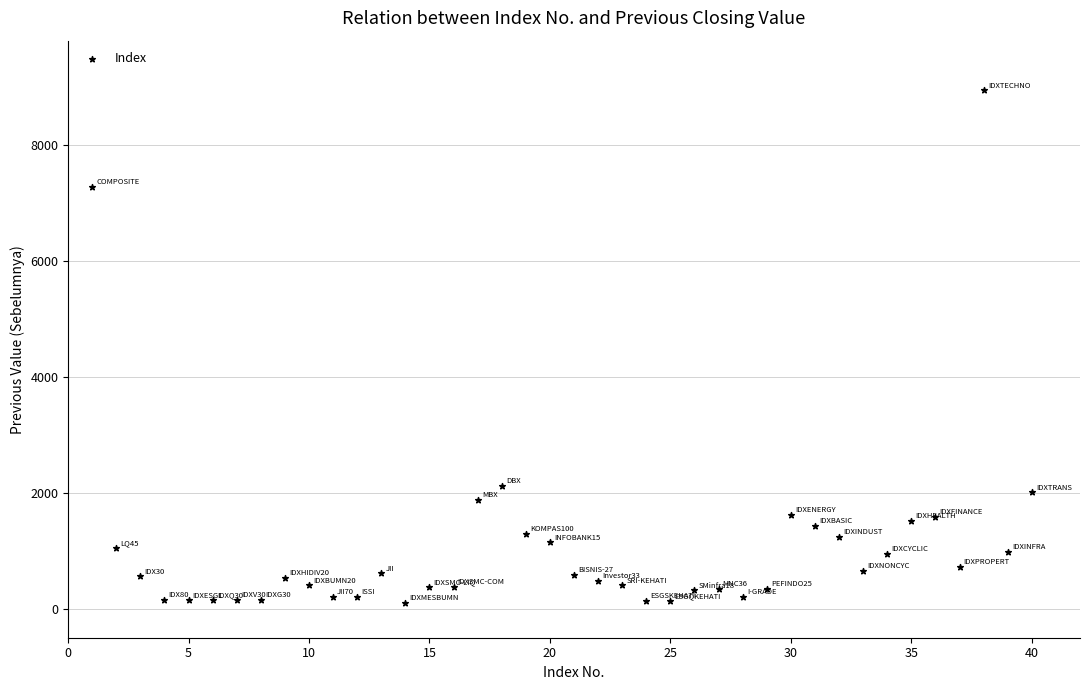

What Y value in the scatter plot is closest to 4521?

2125.0